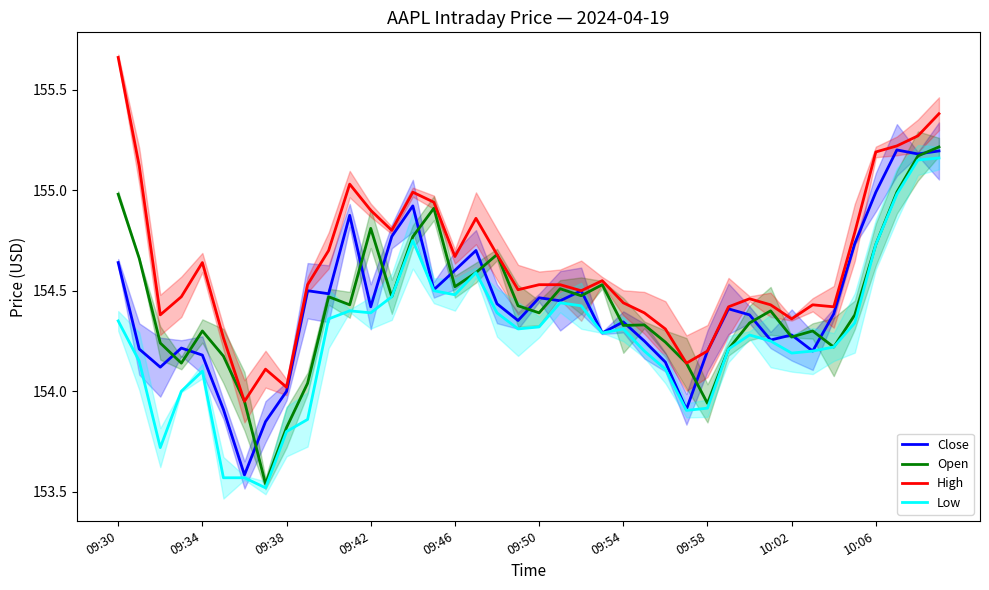

True or false: Low has more than 2 interior local peaks.

True